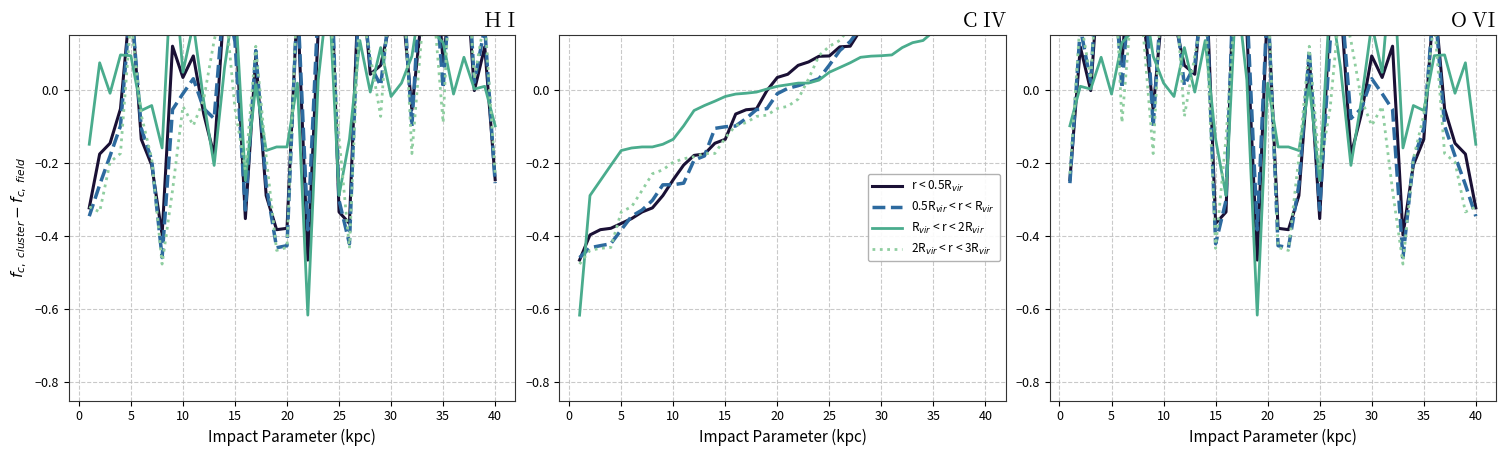

Reading left to right, extract all data points from this chart.

r < 0.5R$_{vir}$: -0.2	0.1	-0.0	0.4	0.3	0.1	0.4	0.2	-0.1	0.3	0.2	0.1	0.0	0.4	-0.4	-0.3	0.5	0.2	-0.5	0.2	-0.4	-0.4	-0.3	0.1	-0.4	0.2	0.2	-0.2	-0.1	0.1	0.0	0.1	-0.4	-0.2	-0.1	0.3	-0.1	-0.1	-0.2	-0.3
0.5R$_{vir}$ < r < R$_{vir}$: -0.3	0.2	0.0	0.5	0.4	0.0	0.4	0.4	-0.1	0.3	0.3	0.0	0.1	0.3	-0.4	-0.3	0.5	0.2	-0.4	0.3	-0.4	-0.4	-0.3	0.1	-0.3	0.1	0.3	-0.1	-0.1	0.0	-0.0	-0.1	-0.5	-0.2	-0.1	0.2	-0.1	-0.2	-0.3	-0.3
R$_{vir}$ < r < 2R$_{vir}$: -0.1	0.0	0.0	0.1	-0.0	0.1	0.2	0.3	0.1	0.0	-0.0	0.1	-0.0	0.1	-0.1	-0.3	0.3	0.0	-0.6	0.0	-0.2	-0.2	-0.2	0.0	-0.2	0.3	0.1	-0.2	-0.0	0.2	0.0	0.4	-0.2	-0.0	-0.1	0.1	0.1	-0.0	0.1	-0.1
2R$_{vir}$ < r < 3R$_{vir}$: -0.2	0.2	0.0	0.5	0.5	-0.1	0.3	0.2	-0.2	0.4	0.3	-0.1	0.1	0.2	-0.4	-0.1	0.3	0.3	0.4	0.3	-0.4	-0.4	-0.2	0.1	-0.2	-0.1	0.3	0.1	-0.0	-0.1	-0.0	-0.3	-0.5	-0.2	-0.1	0.2	-0.2	-0.2	-0.3	-0.3